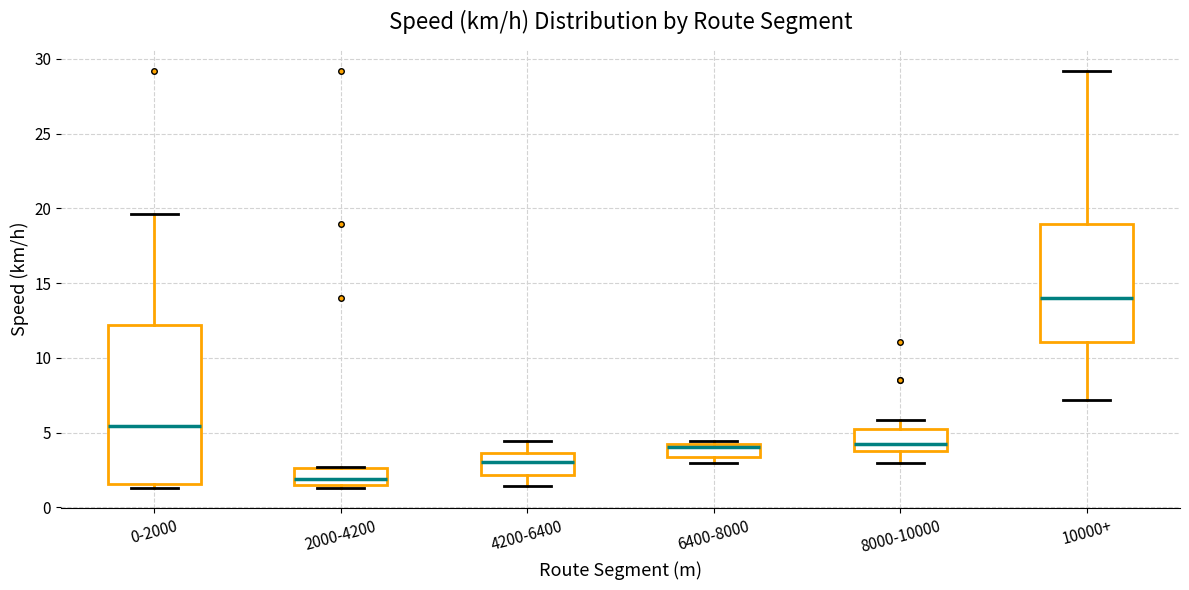

Reading left to right, read every box against the y-axis: the position of its median line, the range the box covers, and the ends of its whiskers. The values are not printed on the chart, so give them approximately, as read against the axis.

0-2000: median 5.5, box 1.5 to 12.0, whiskers 1.5 (just below the box's lower edge) to 19.5
2000-4200: median 2.0, box 1.5 to 2.5, whiskers 1.5 to 2.5
4200-6400: median 3.0, box 2.0 to 3.5, whiskers 1.5 to 4.5
6400-8000: median 4.0 (just below the box's upper edge), box 3.5 to 4.0, whiskers 3.0 to 4.5
8000-10000: median 4.0, box 3.5 to 5.5, whiskers 3.0 to 6.0
10000+: median 14.0, box 11.0 to 19.0, whiskers 7.0 to 29.0